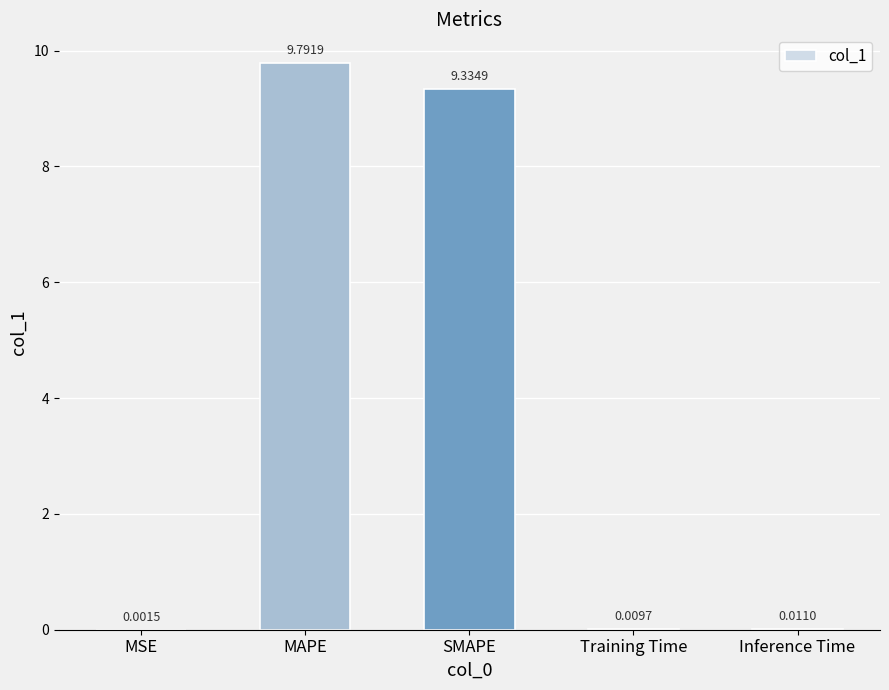

What is the change in value from SMAPE to Training Time?

-9.3